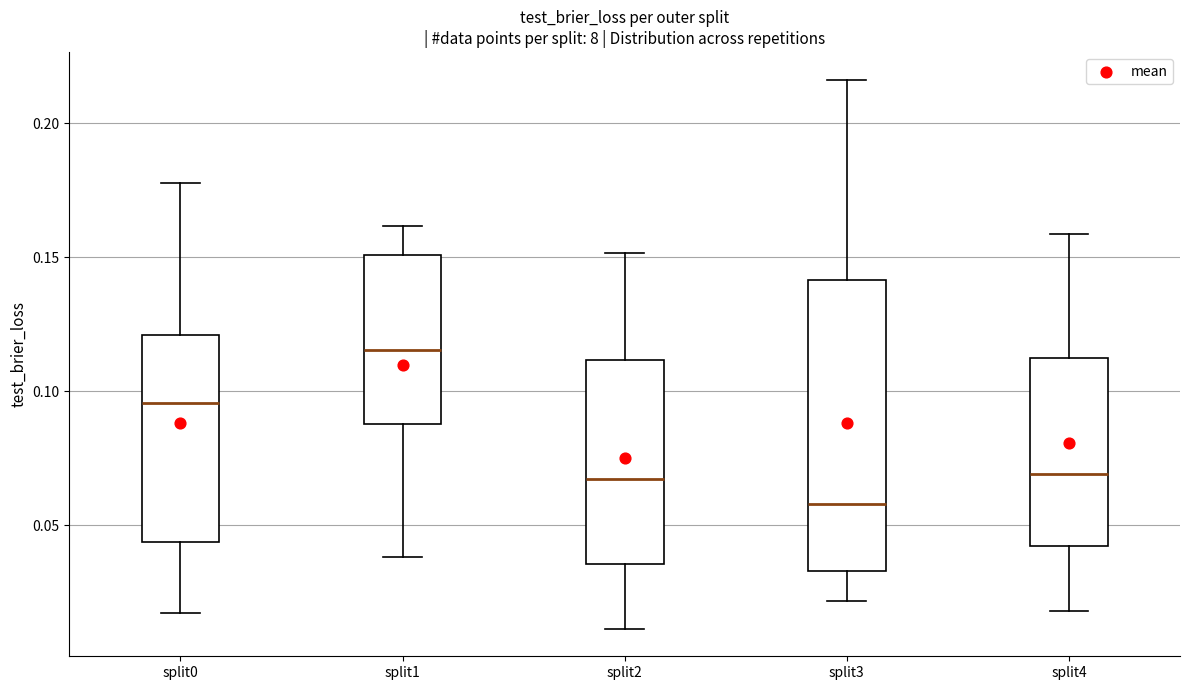

Where does the median line of the box for split3 sit on the y-axis? The values are not printed on the chart, so give them approximately, as read against the axis.

0.060